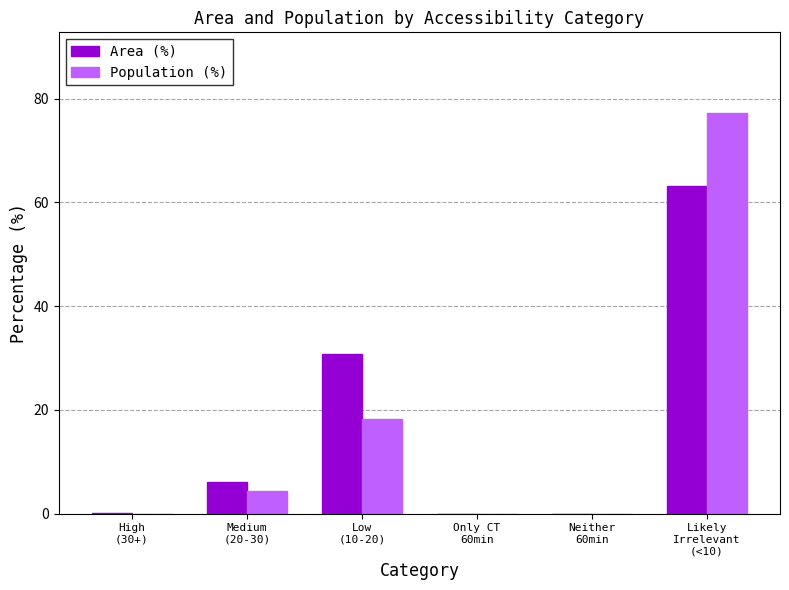

At which label does Area (%) first exceed 6?

Medium
(20-30)